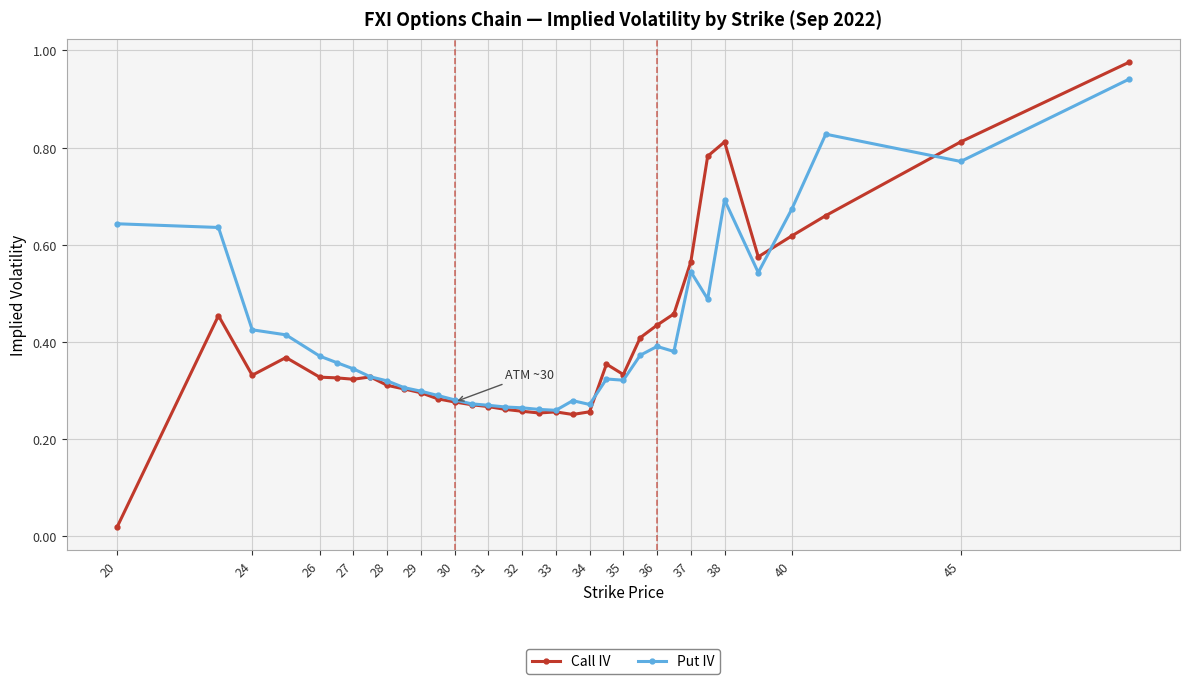

True or false: Call IV has more than 0 points higher than both neighbors.

True